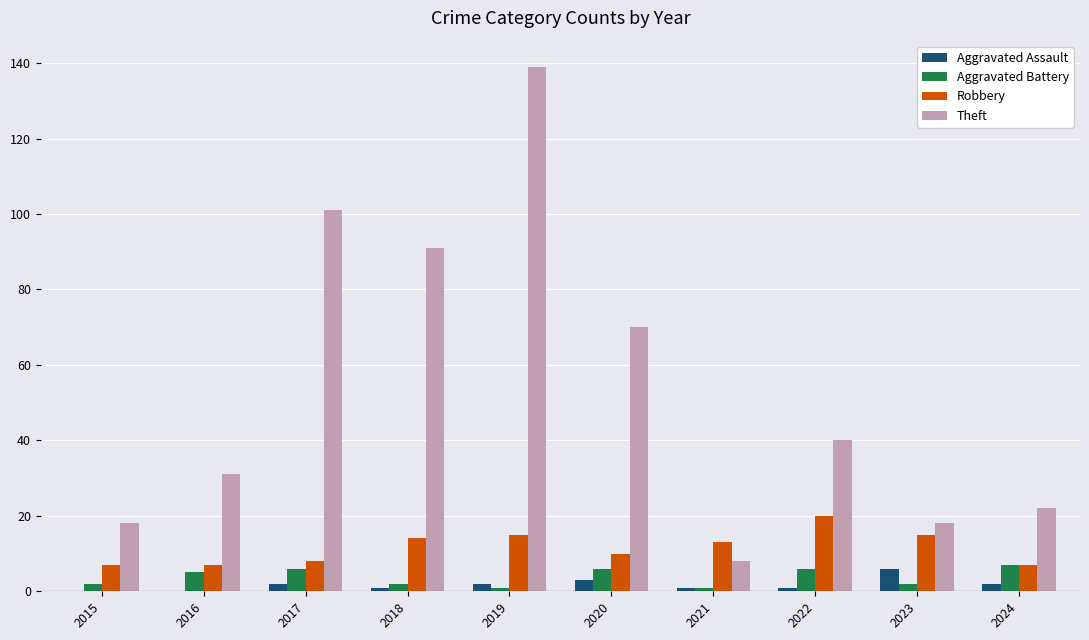

Which series changed the most between 2016 and 2022?

Robbery